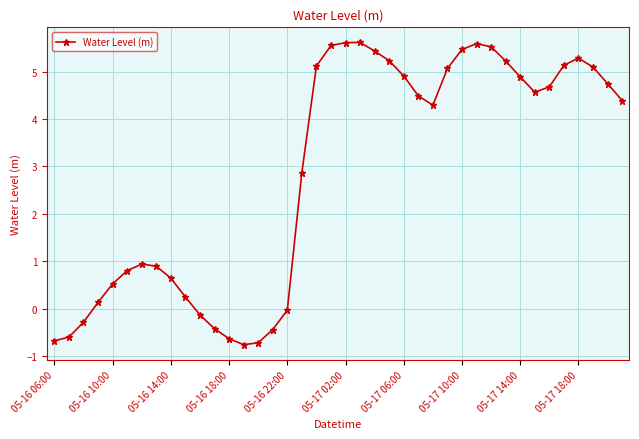

What is the difference between the maximum and second lowest values?

6.3